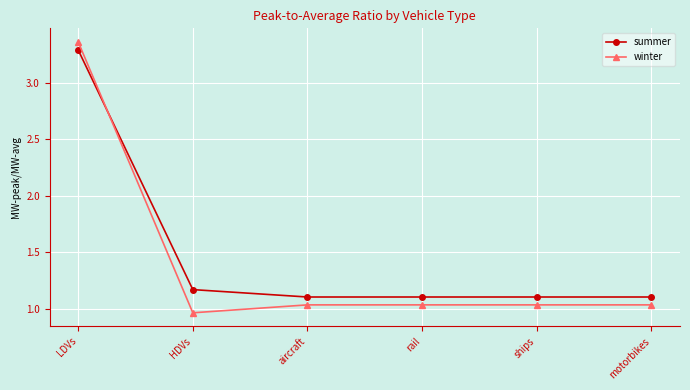

What is the sum of all summer values?

8.9